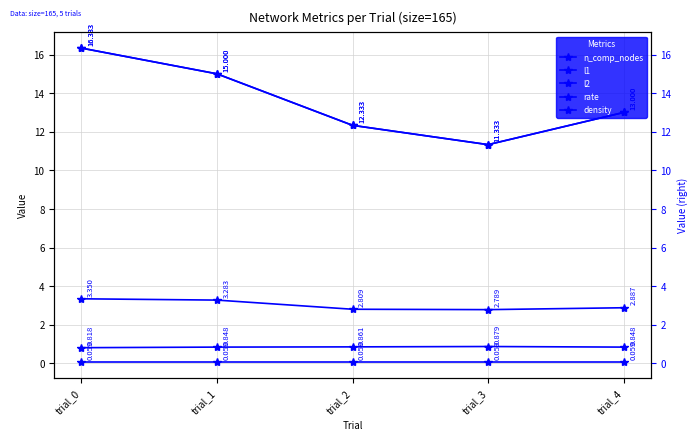

What value does the n_comp_nodes series have at trial_3?

11.3